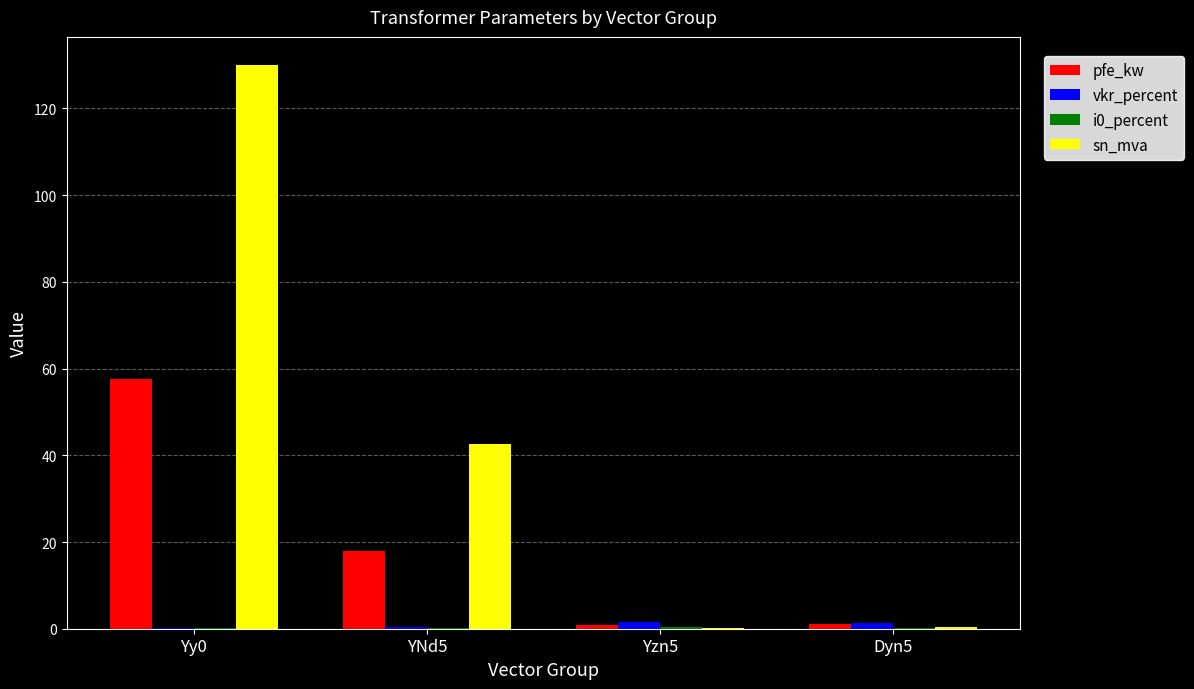

At which category is the sum across all series the highest?

Yy0